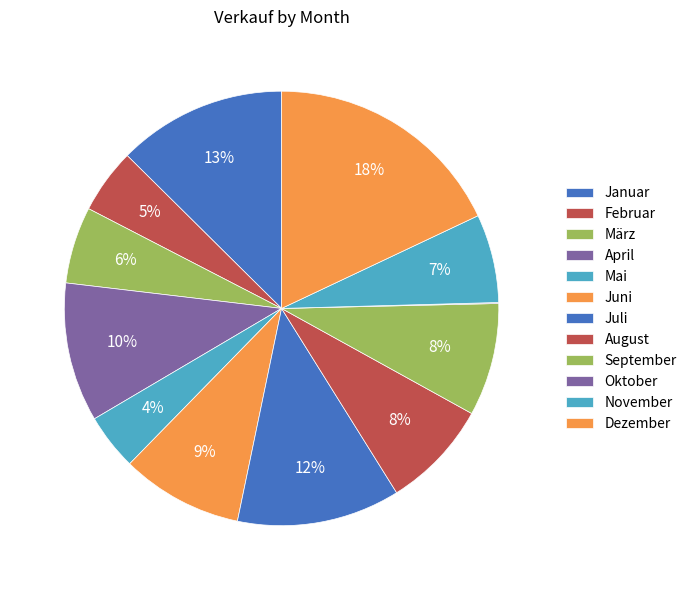

Approximately how many times larger is the value at August compared to Oktober?

109.0